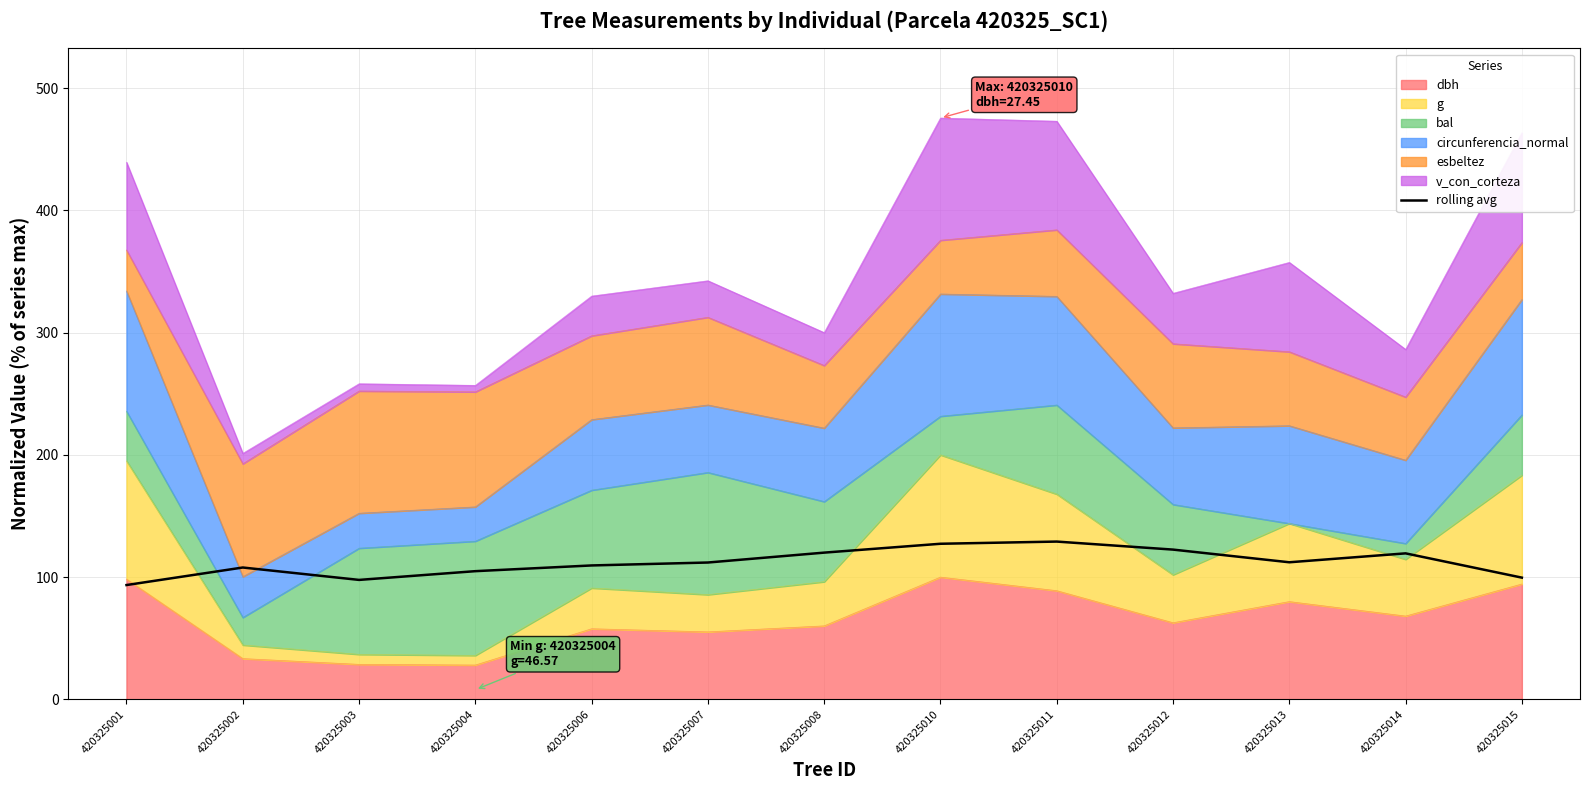

What is the difference between the values at 420325015 and 420325014?

19.9